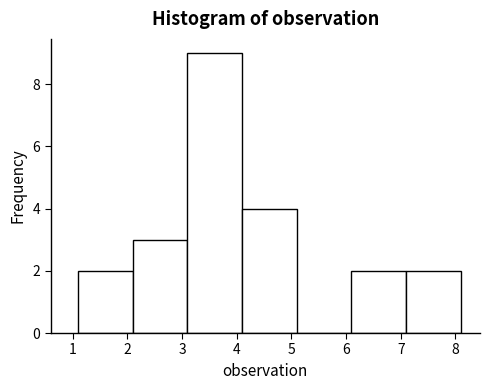

Which range on the x-axis has the tallest bar?

3.1 to 4.1